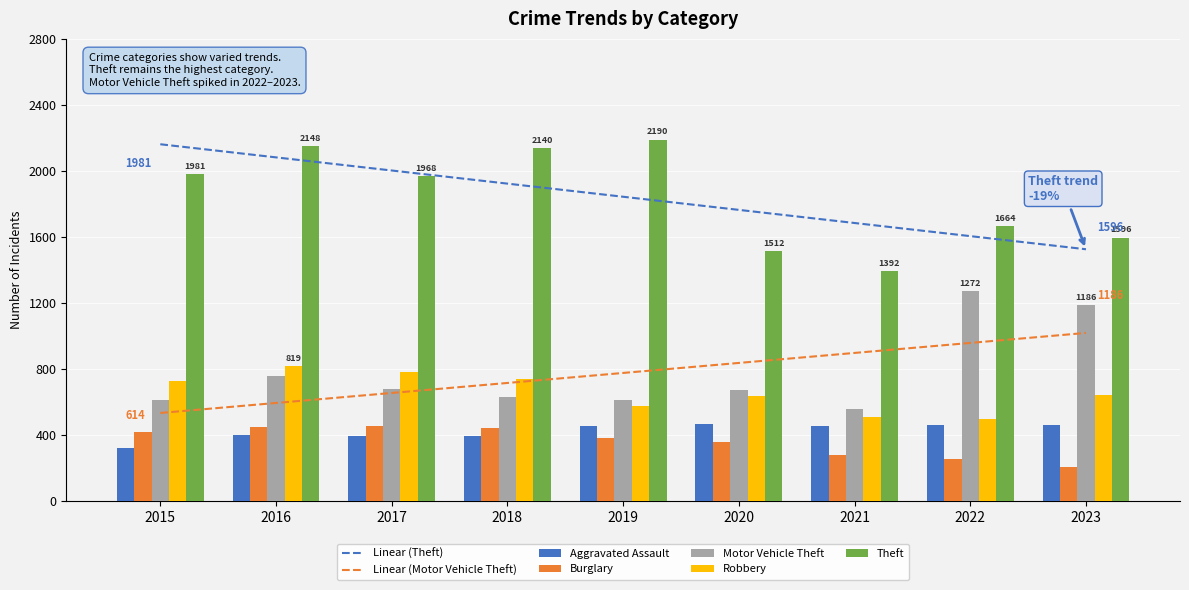

How many groups of bars are there?

9